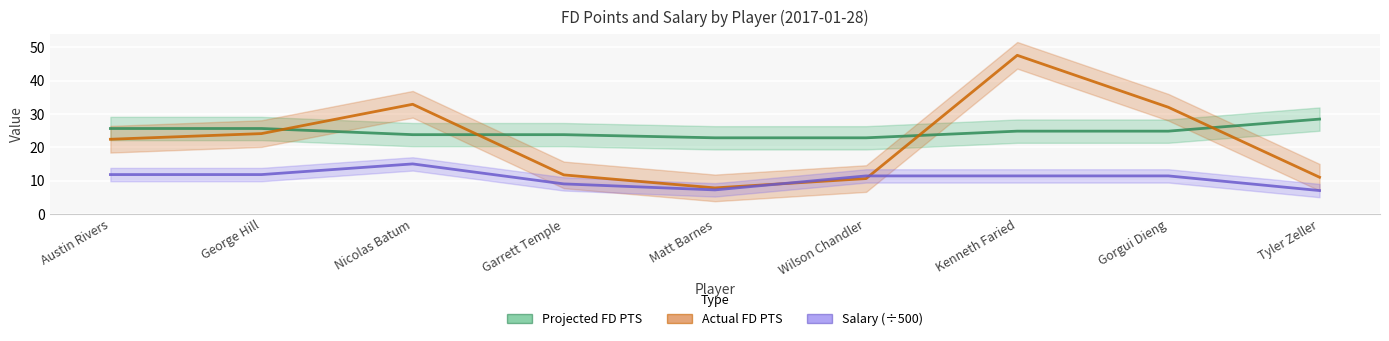

True or false: Projected FD PTS and Salary (÷500) intersect in this chart.

False